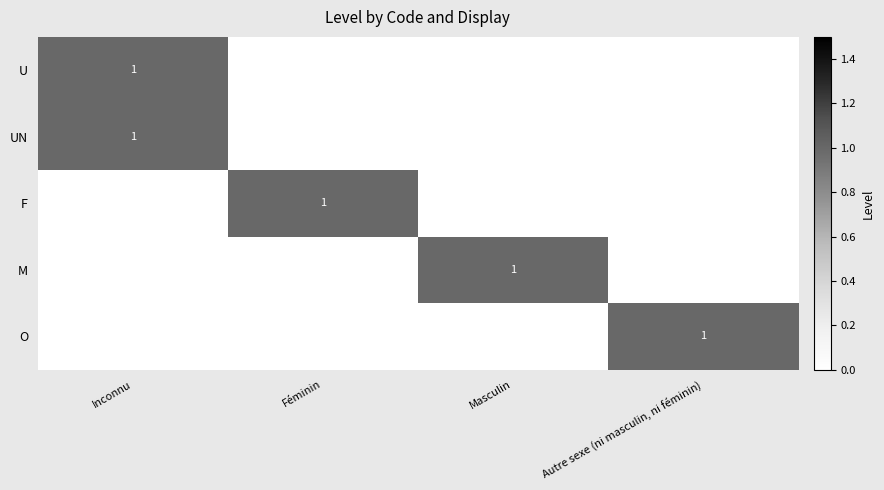

Is it true that O equals 2 at Autre sexe (ni masculin, ni féminin)?

False